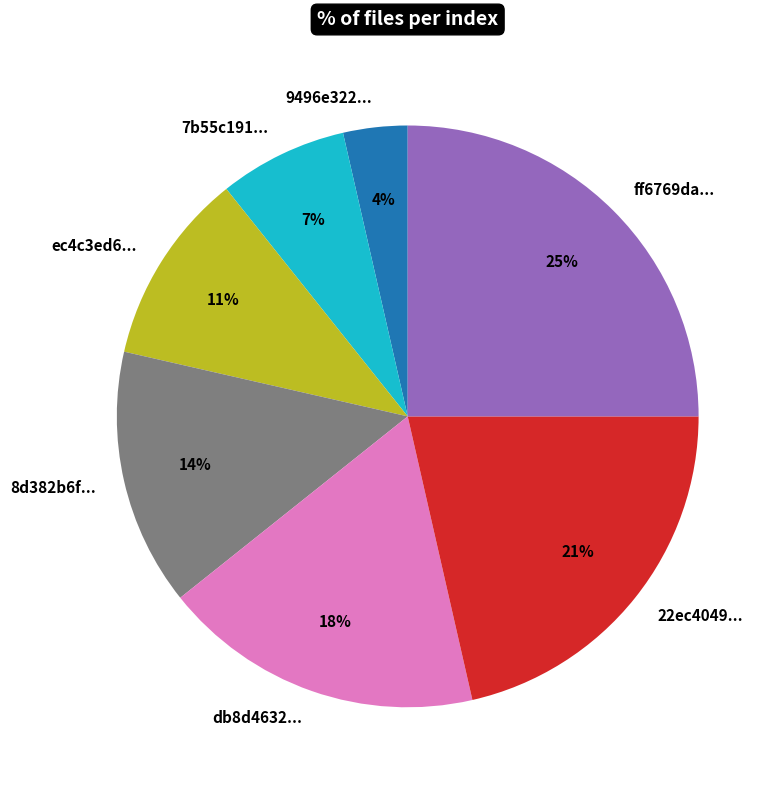

To the nearest percent, what is the average slice percentage?

14%